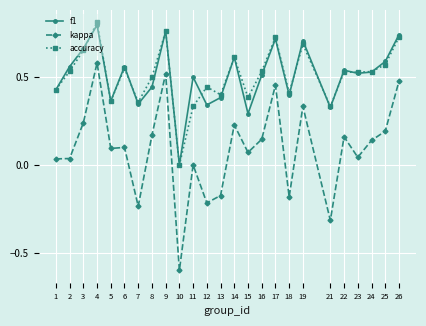

The kappa series shows 0.1 at 6. True or false?

True